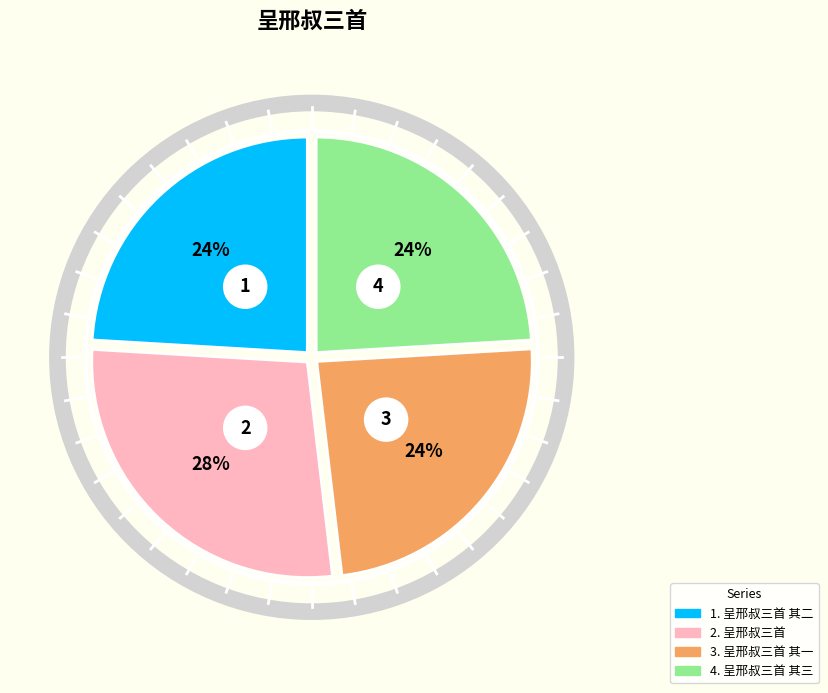

What is the largest slice in the pie chart?

呈邢叔三首